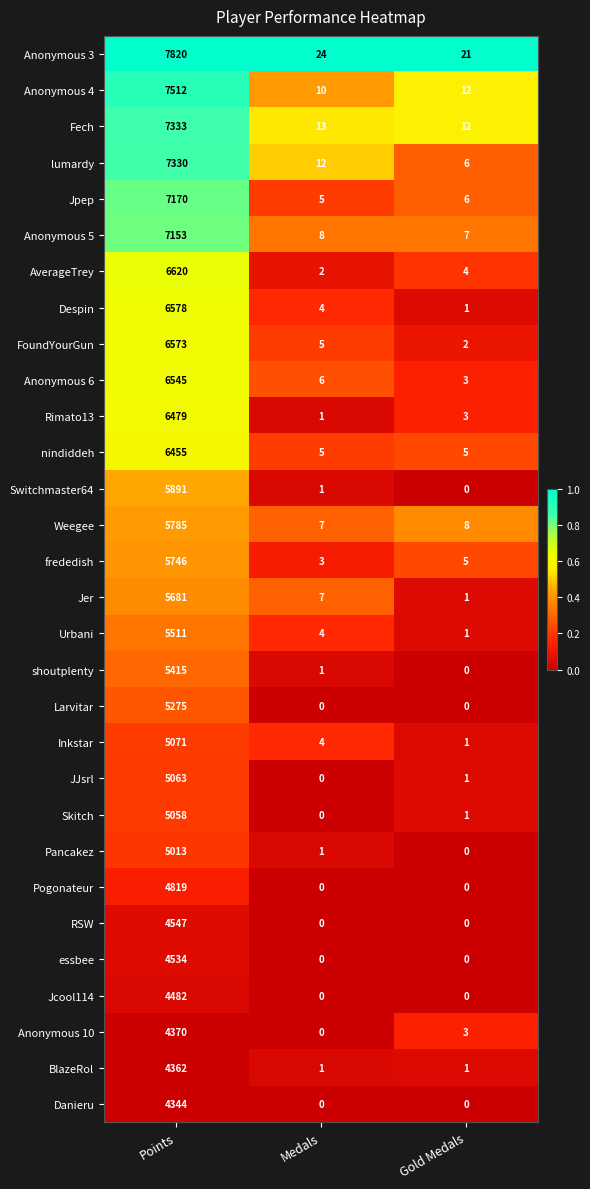

What is the maximum value shown in the chart?

7820